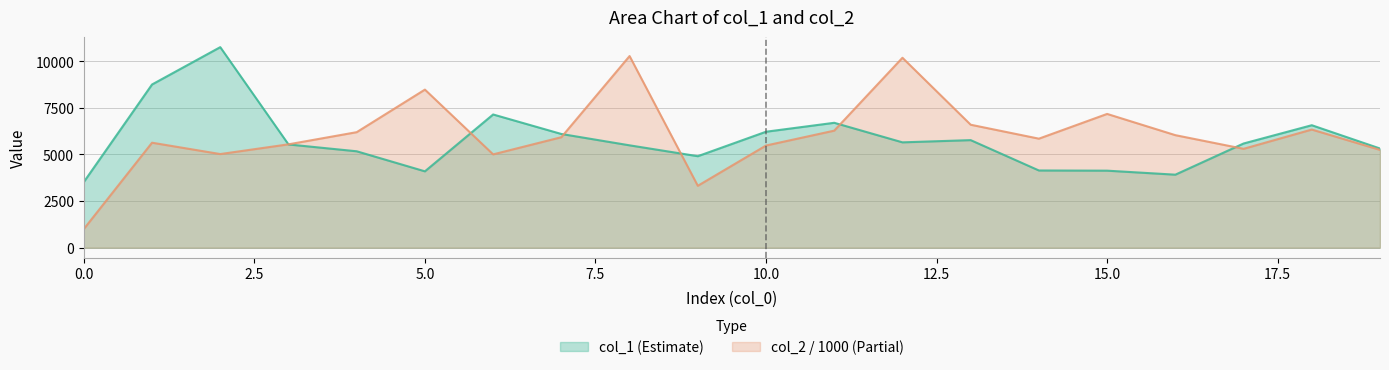

What is the spread (max minus min) of values at 3?

5.8